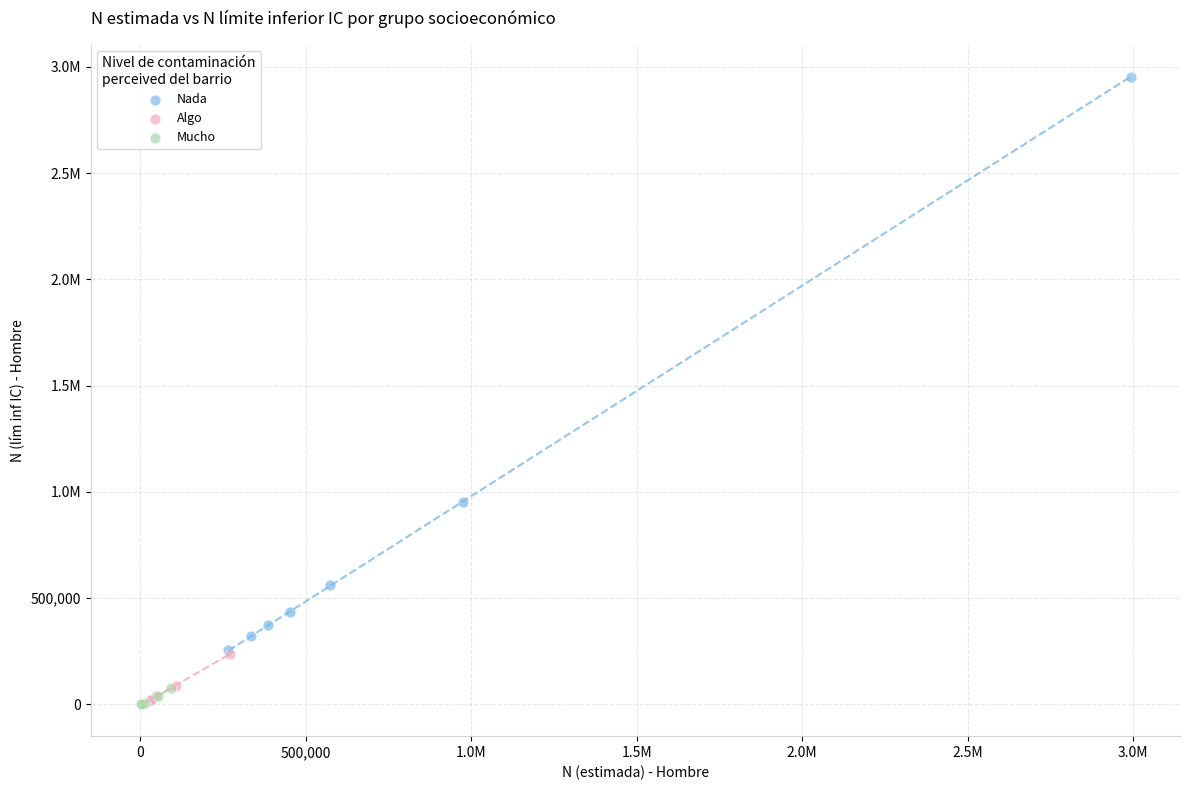

What are all the series names shown in the legend?

Nada, Algo, Mucho